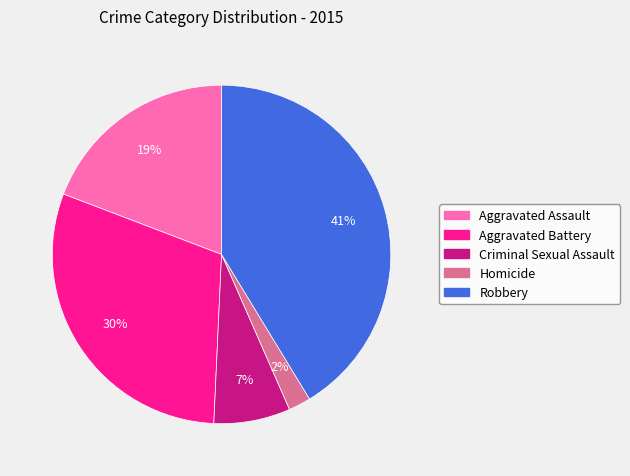

Which has a higher value, Aggravated Assault or Criminal Sexual Assault?

Aggravated Assault